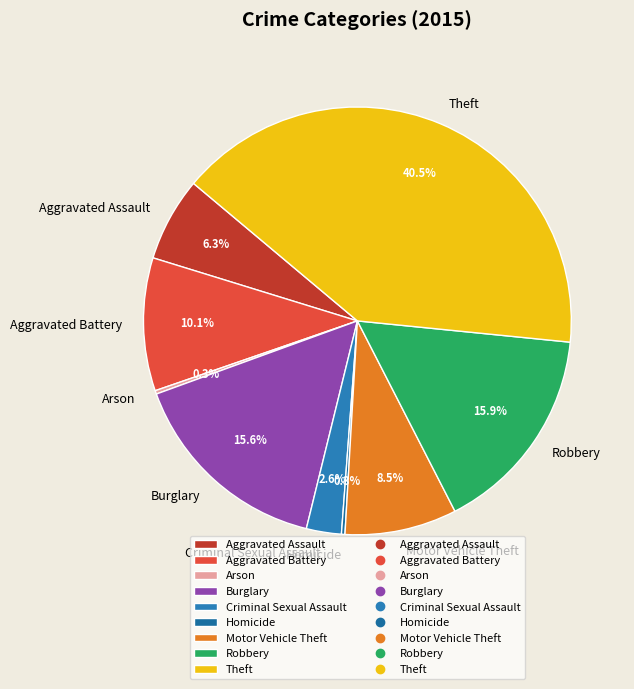

Combined, what portion of the pie is Criminal Sexual Assault and Aggravated Battery?

12.7%